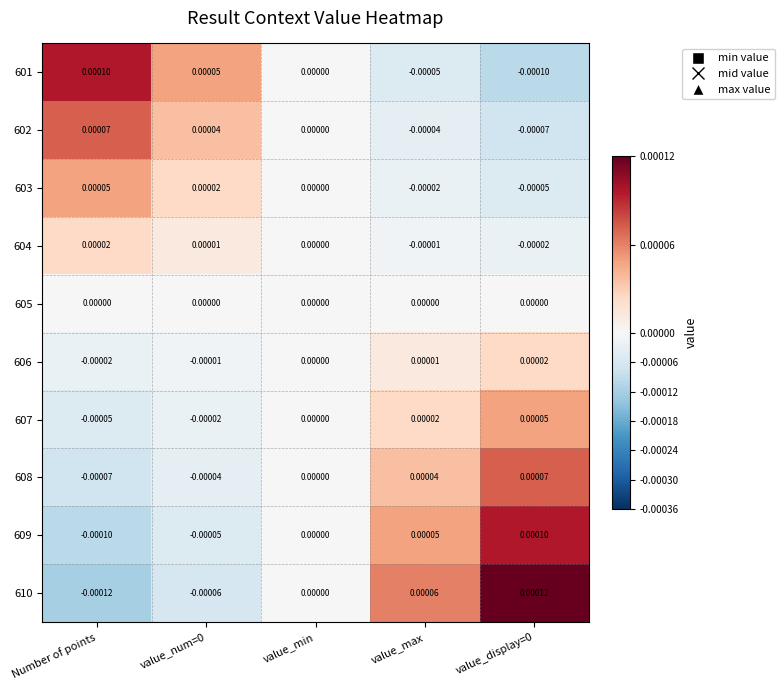

At which label does 604 reach its peak?

Number of points